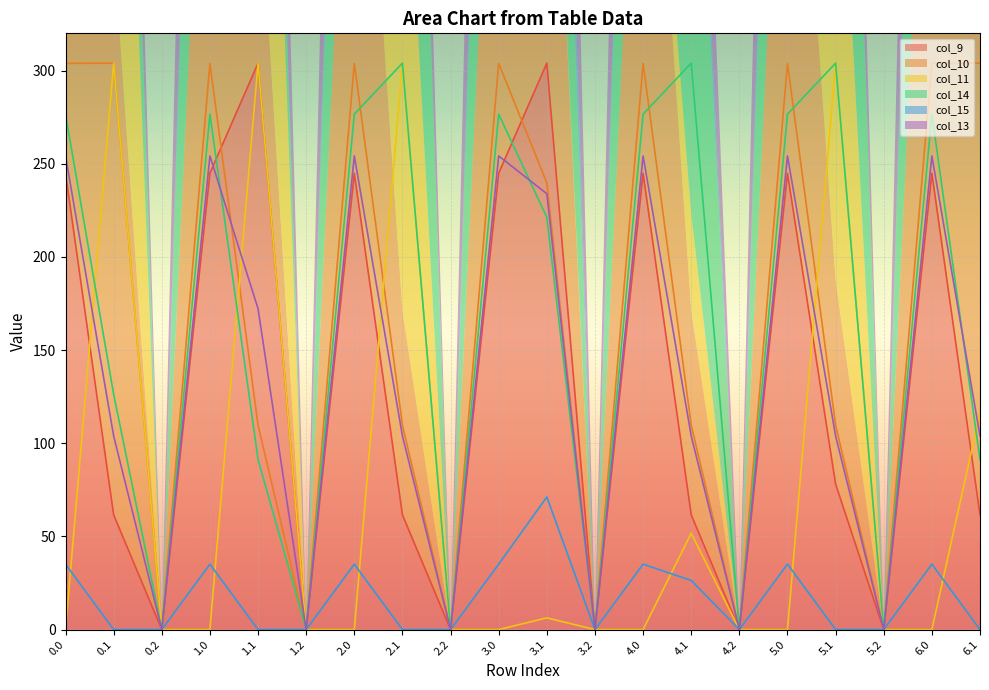

What is the value of the col_11 point at the 8th from the left?

304.0